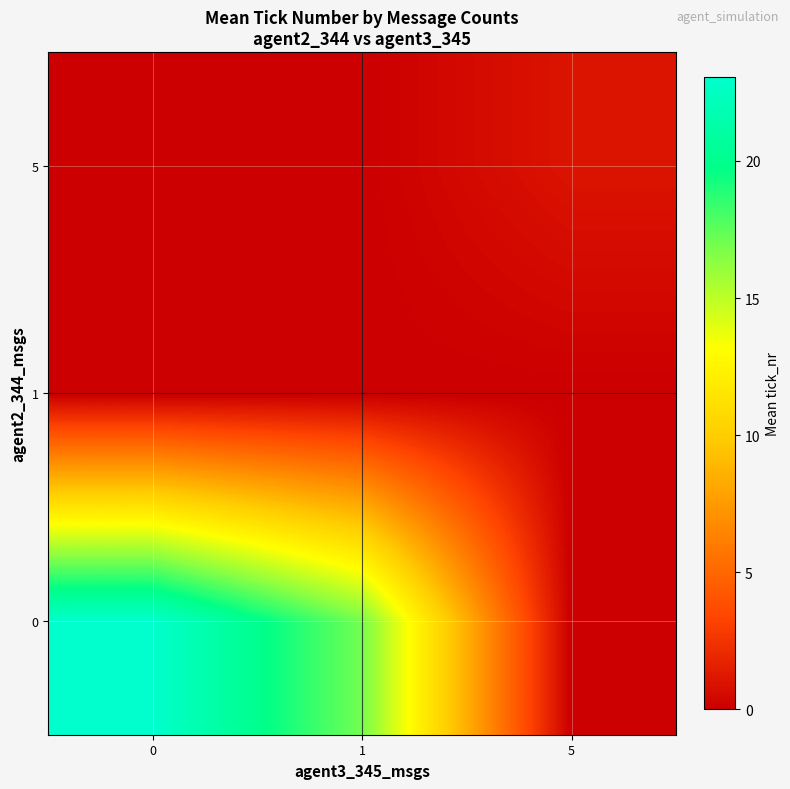

Which category has the lowest value across all series?

5